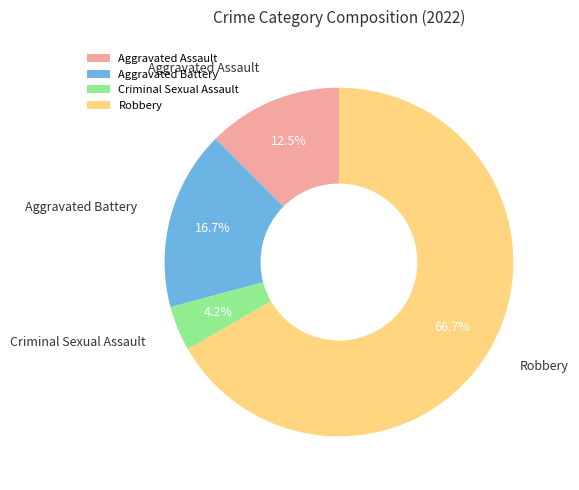

What is the ratio of the value at Aggravated Battery to the value at Aggravated Assault?

1.3